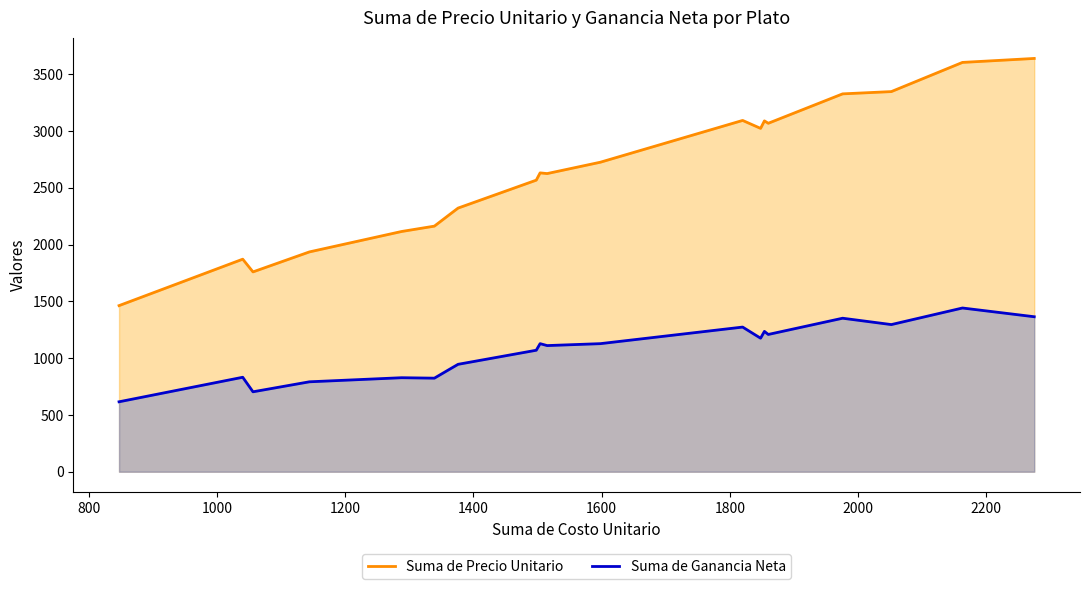

True or false: Suma de Precio Unitario has more than 1 points higher than both neighbors.

True